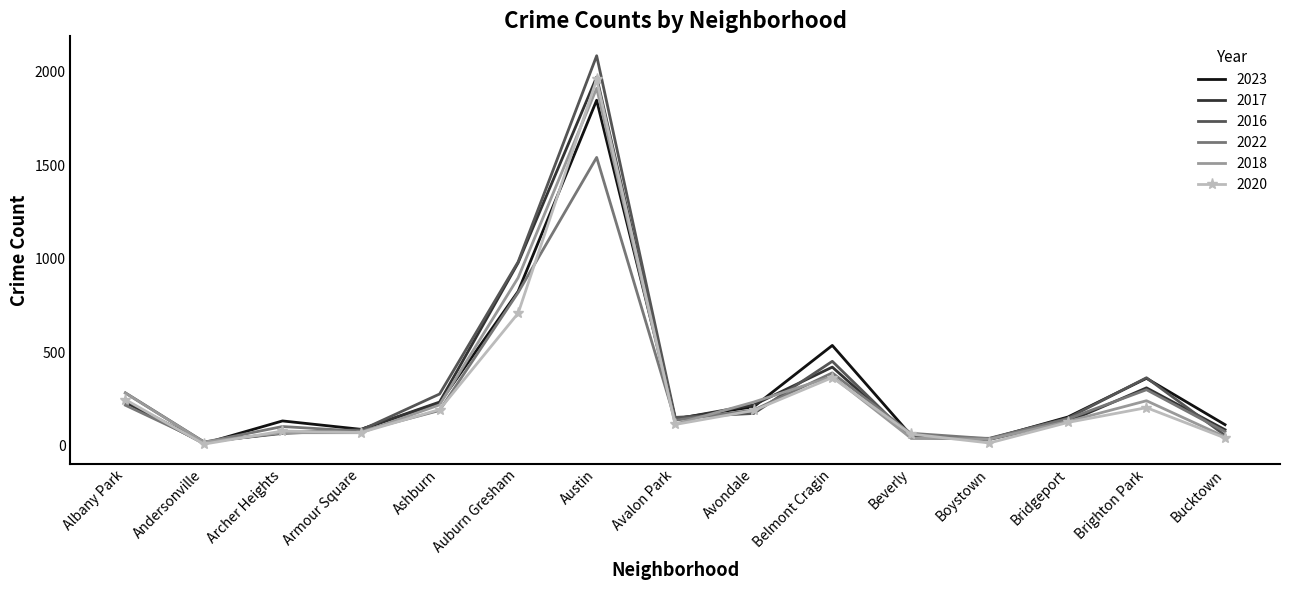

What is the smallest value displayed?

8